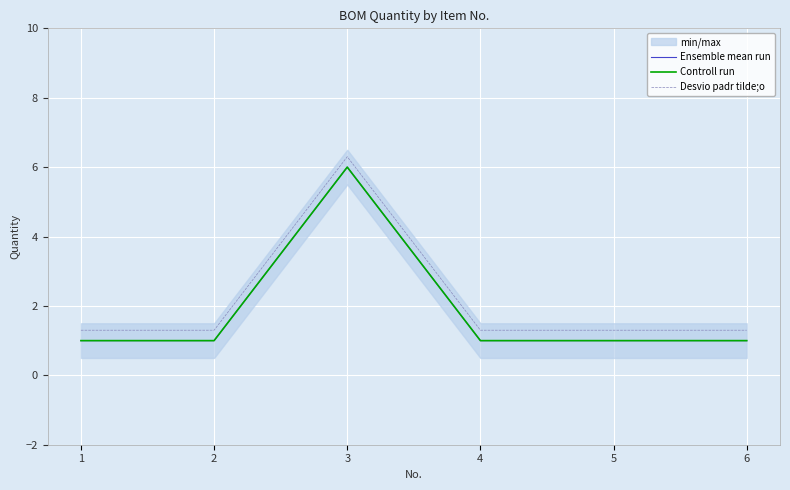

Is it true that Desvio padr tilde;o equals 0.3 at 5?

False